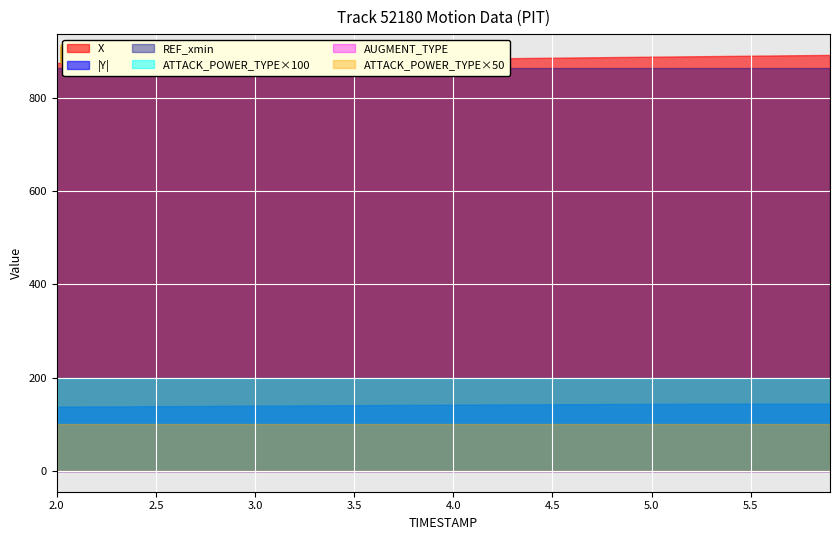

True or false: X and REF_xmin cross at least once.

False